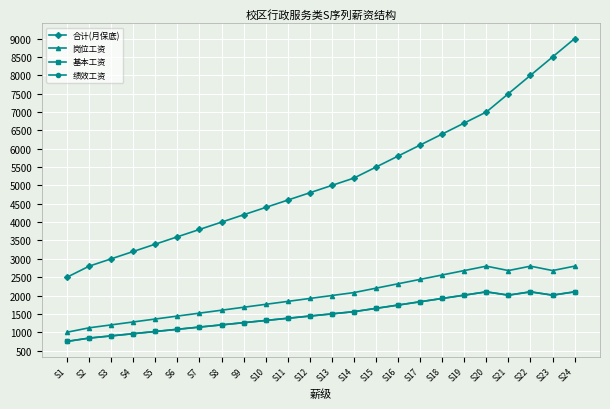

At which category is the sum across all series the highest?

S24